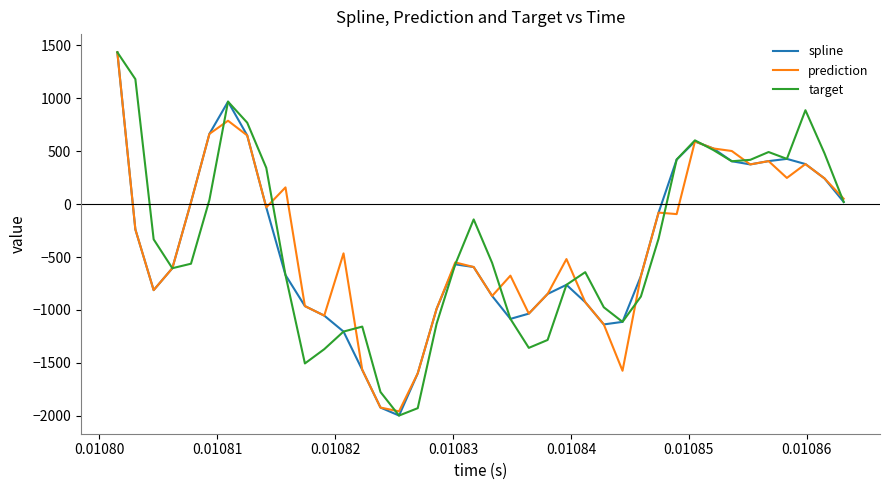

How many lines are shown in the chart?

3